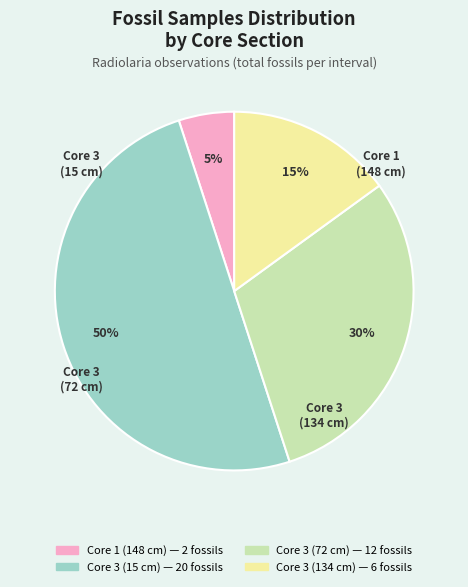

To the nearest percent, what is the average slice percentage?

25%